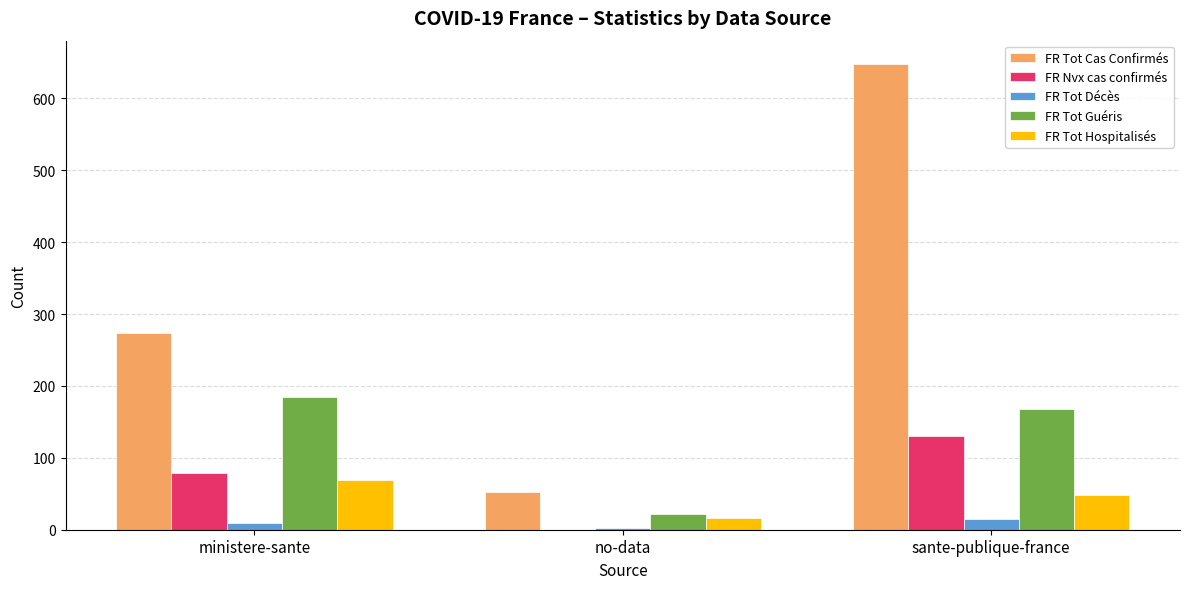

The FR Tot Guéris series shows 51 at sante-publique-france. True or false?

False